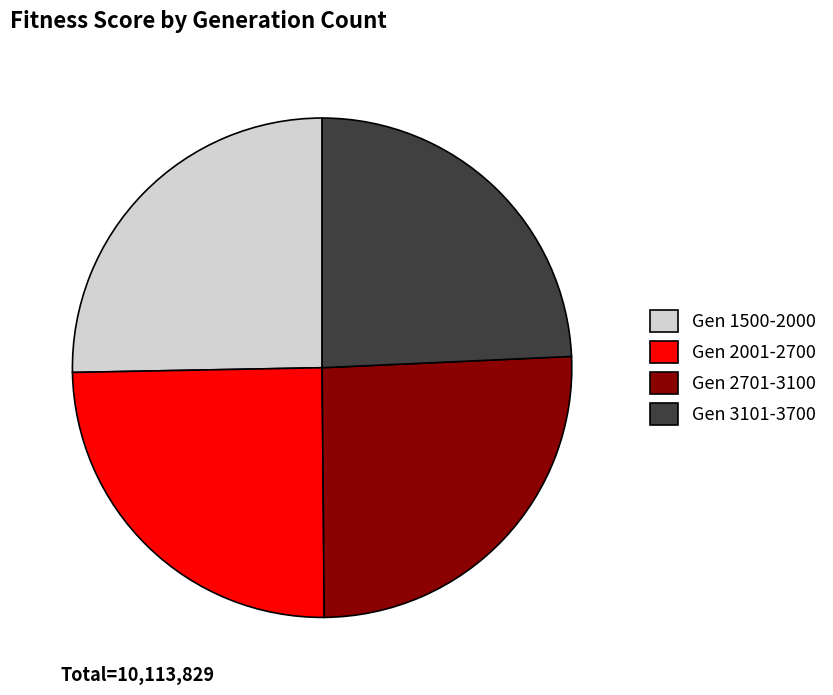

Which has a higher value, Gen 2001-2700 or Gen 2701-3100?

Gen 2701-3100